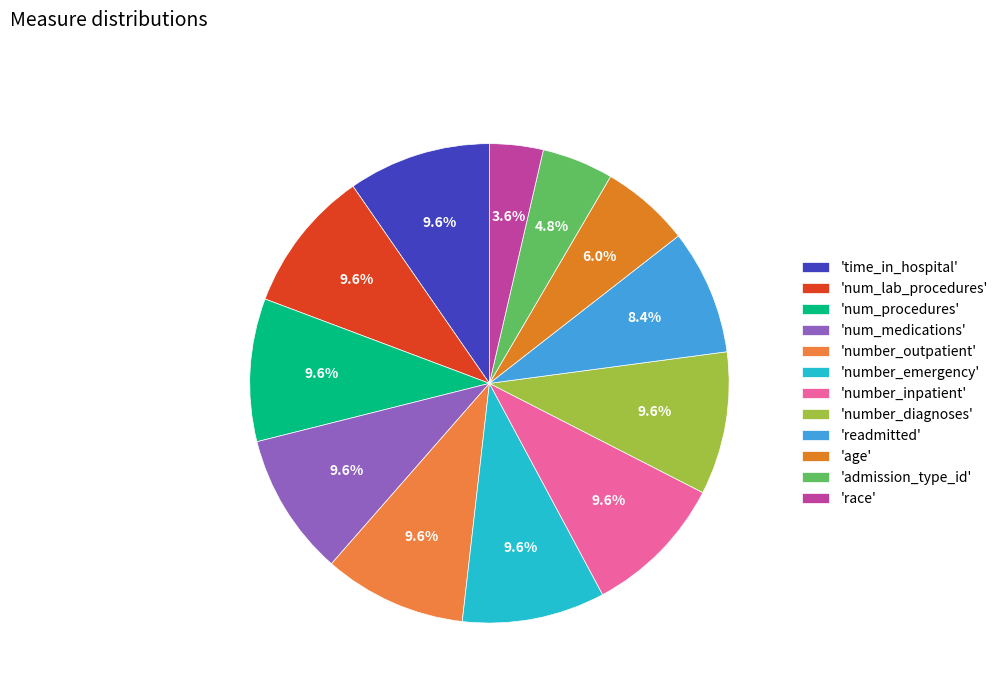

To the nearest percent, what is the difference between the largest and smallest slice percentages?

6%